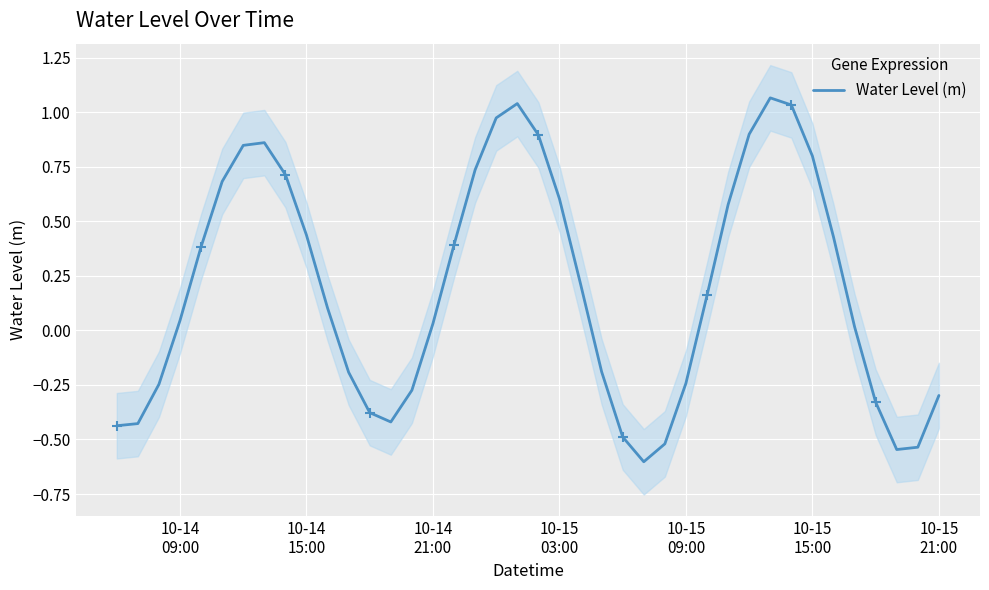

What is the lowest value of the Water Level (m) series?

-0.6